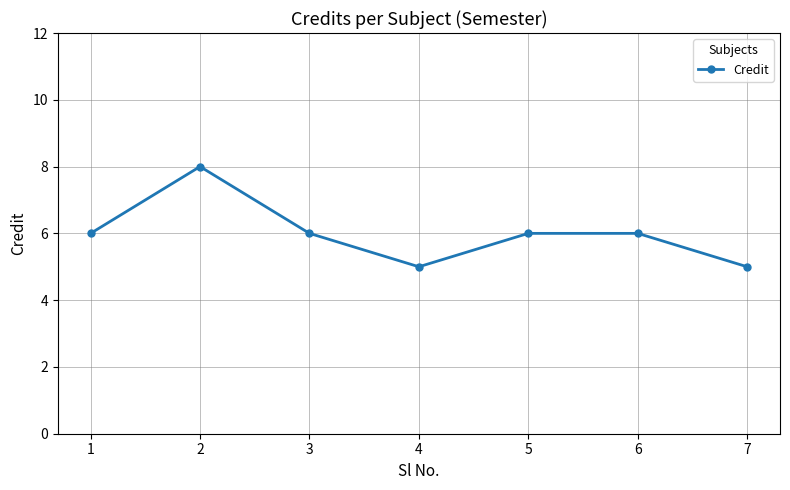

Where is the first local maximum?

2